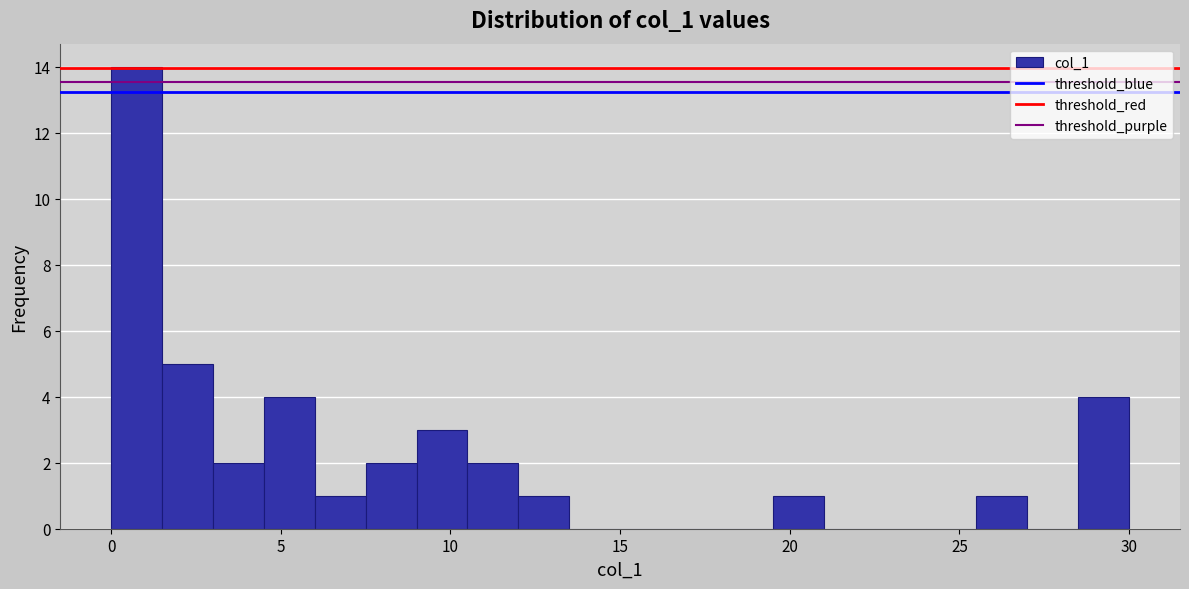

Read against the x-axis, roughly where is the centre of the tallest bar?

1.0